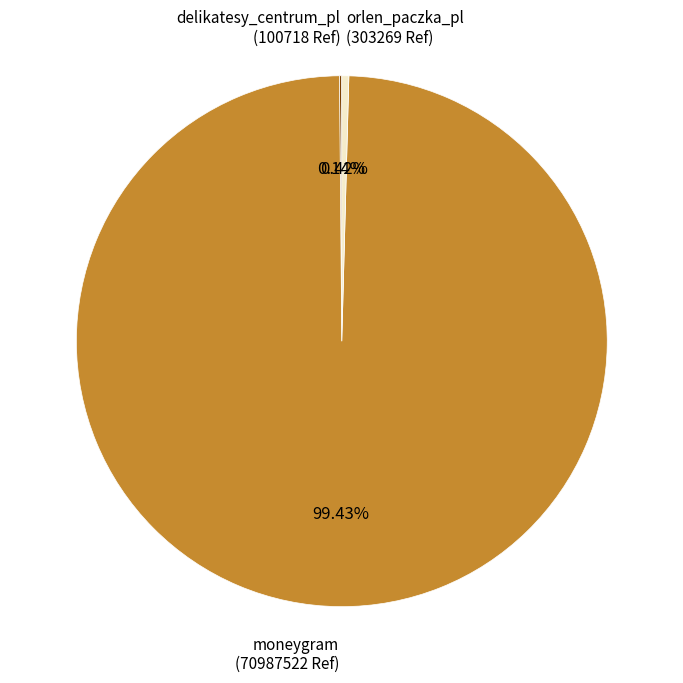

Which category has the biggest portion of the pie?

moneygram